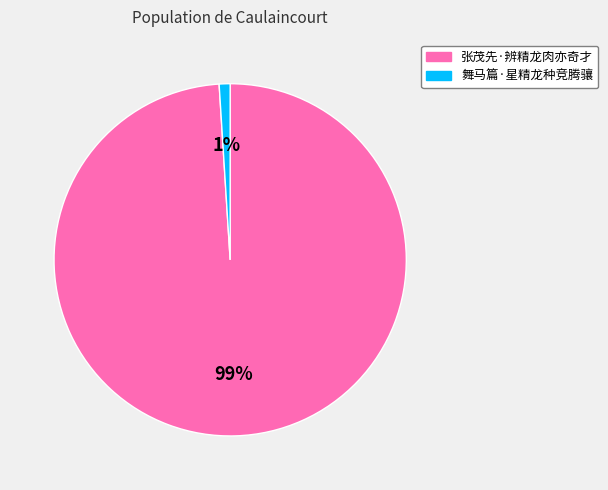

To the nearest percent, what is the difference between the 张茂先·辨精龙肉亦奇才 and 舞马篇·星精龙种竞腾骧 slice percentages?

98%